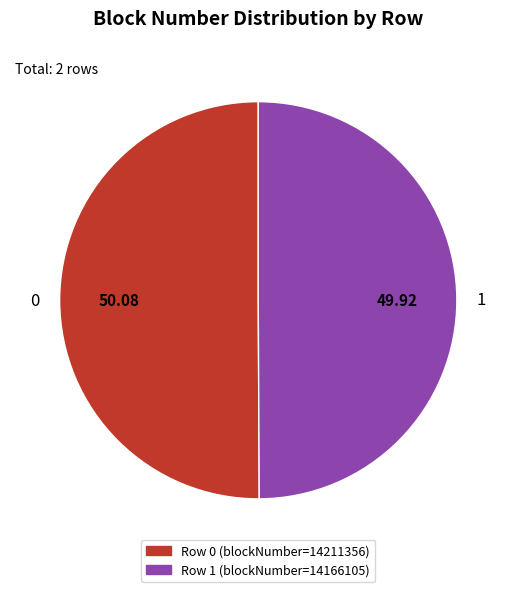

How many segments does this pie chart have?

2